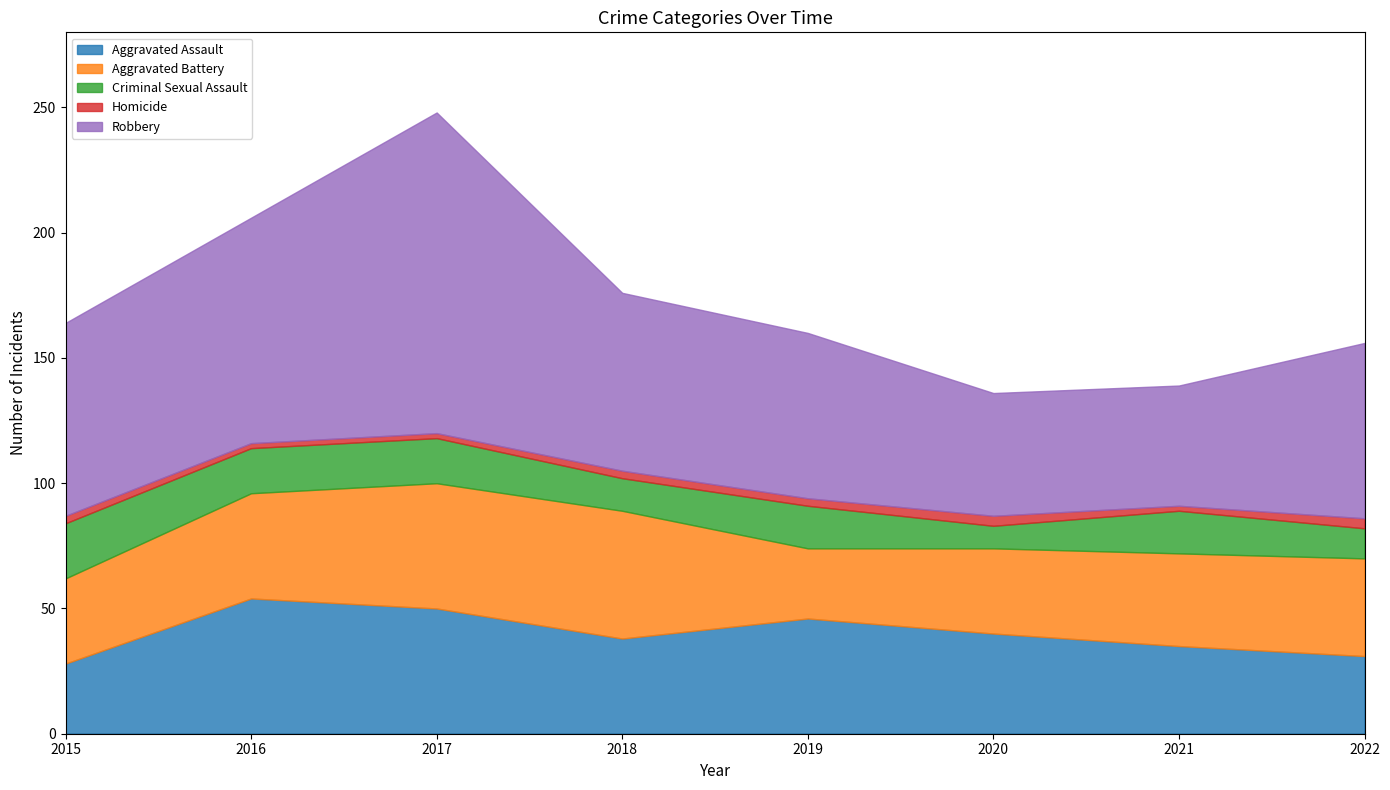

Is the value of Criminal Sexual Assault at 2022 greater than the value of Robbery at 2018?

No